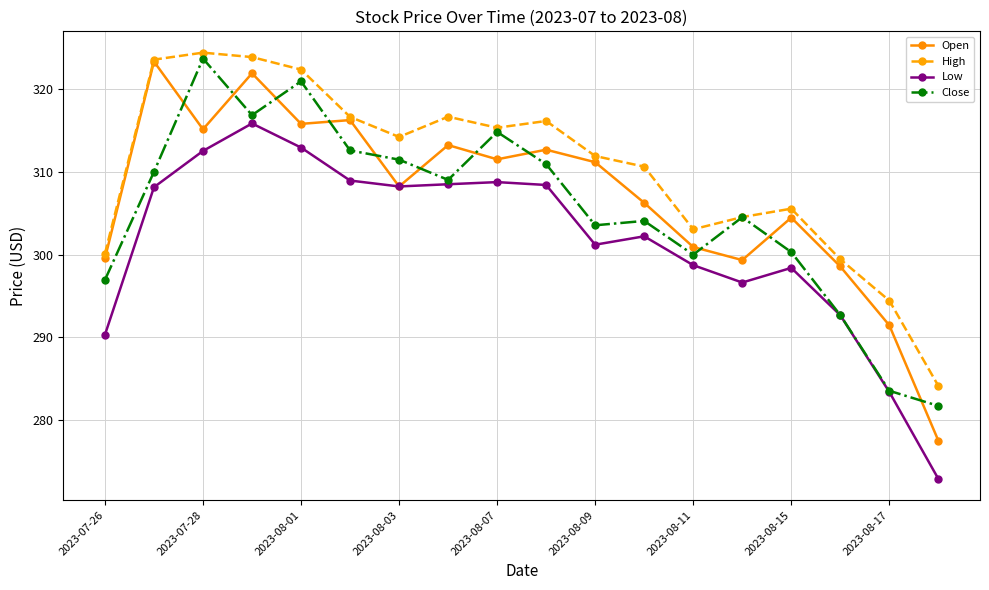

Which series has the widest spread of values?

Open